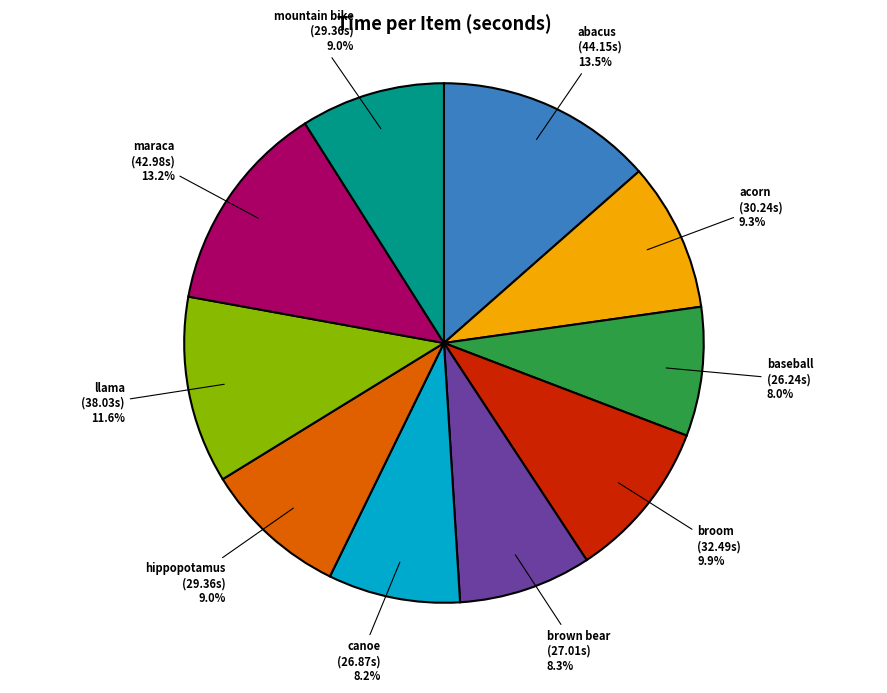

Is it true that brown bear is 1% of the pie?

False